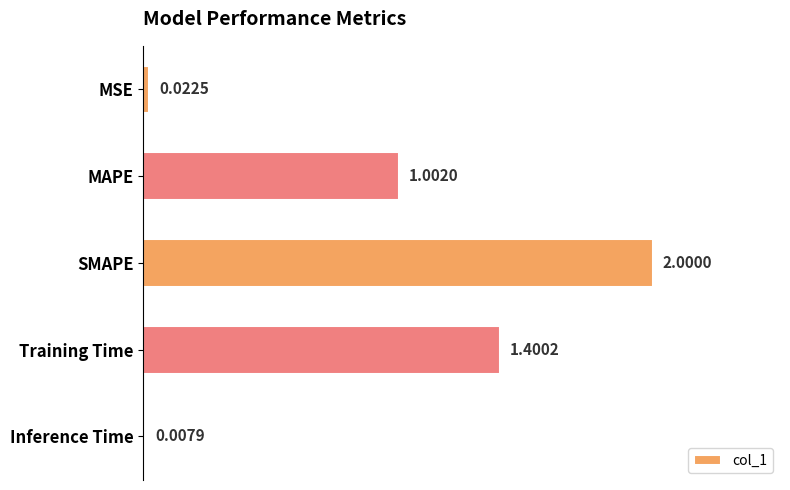

What is the label of the 2nd bar from the bottom?

Training Time